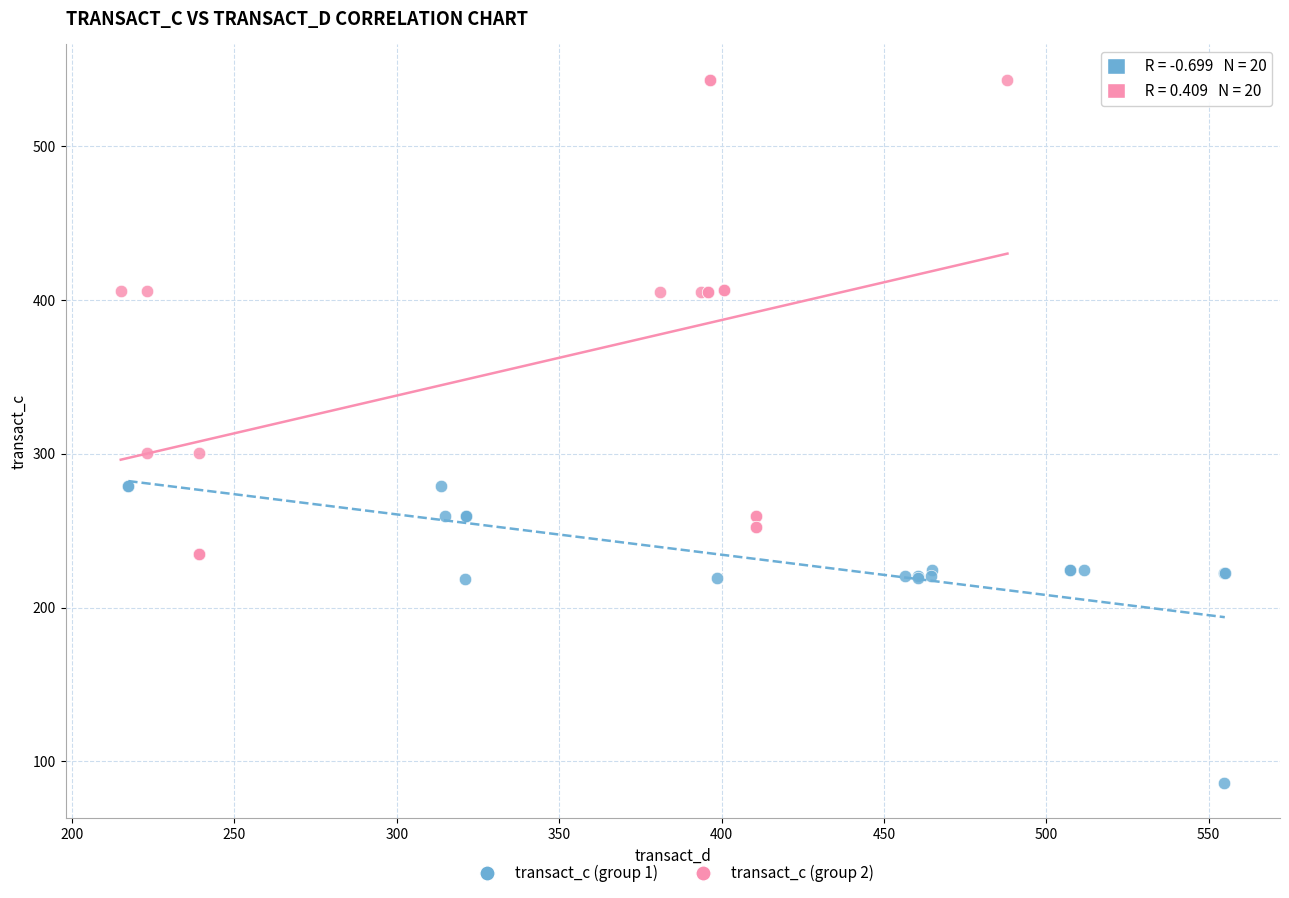

Which series contains the lowest Y value?

transact_c (group 1)